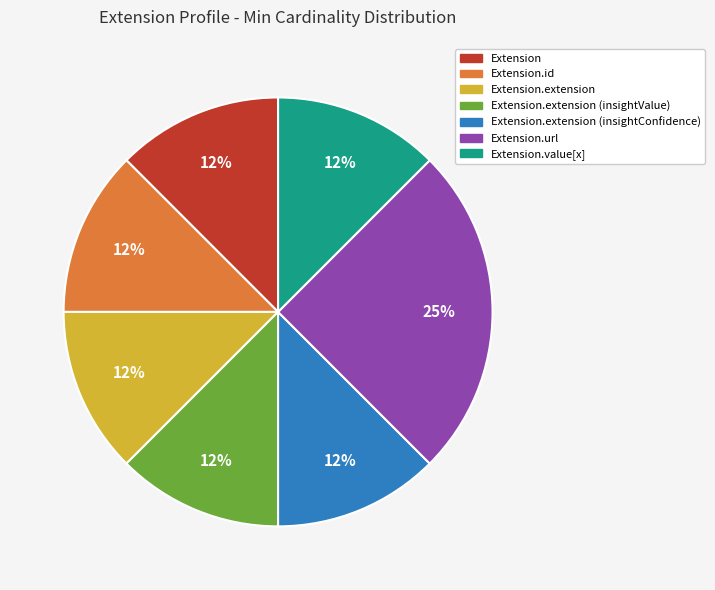

To the nearest percent, what is the average slice percentage?

14%